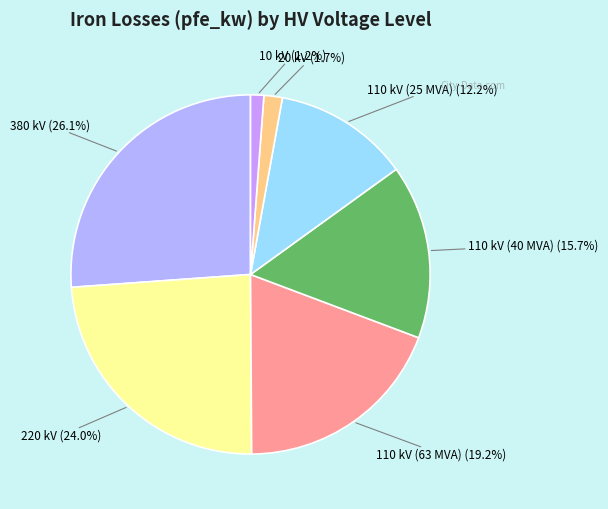

How many segments does this pie chart have?

7